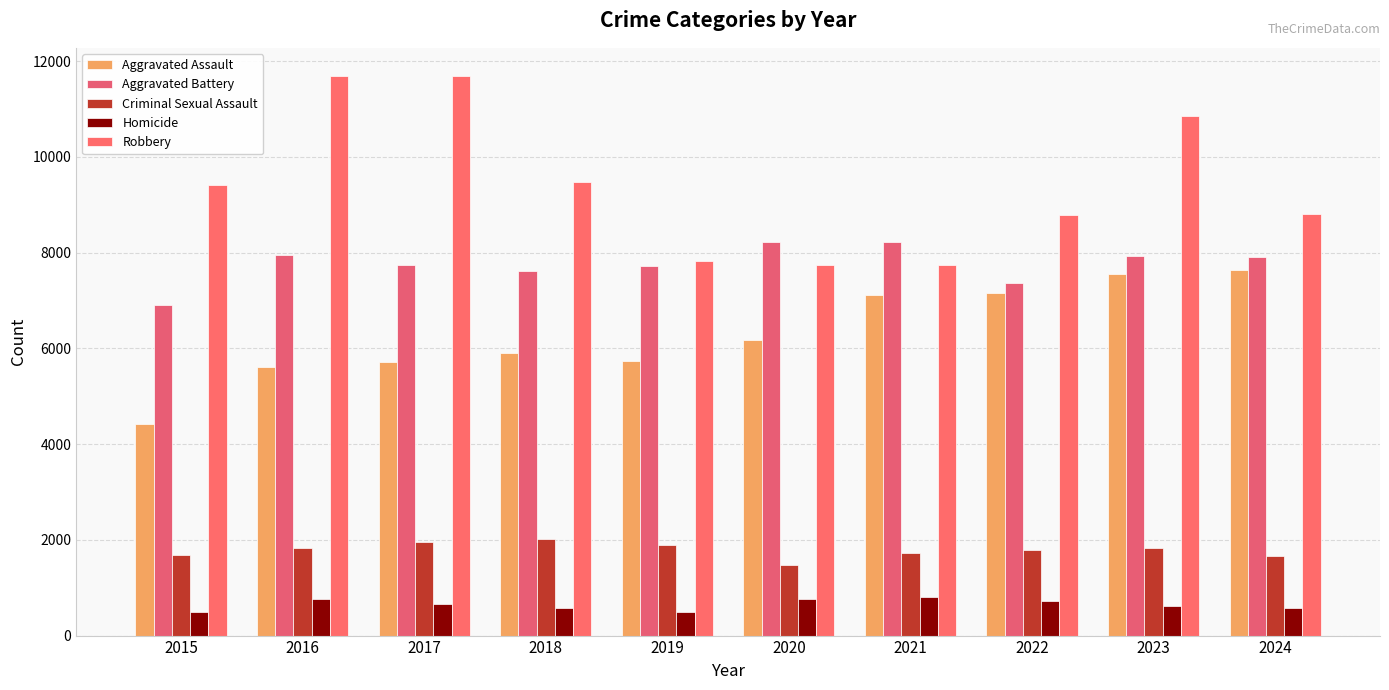

Rank the series at 2024 from lowest to highest value.

Homicide, Criminal Sexual Assault, Aggravated Assault, Aggravated Battery, Robbery